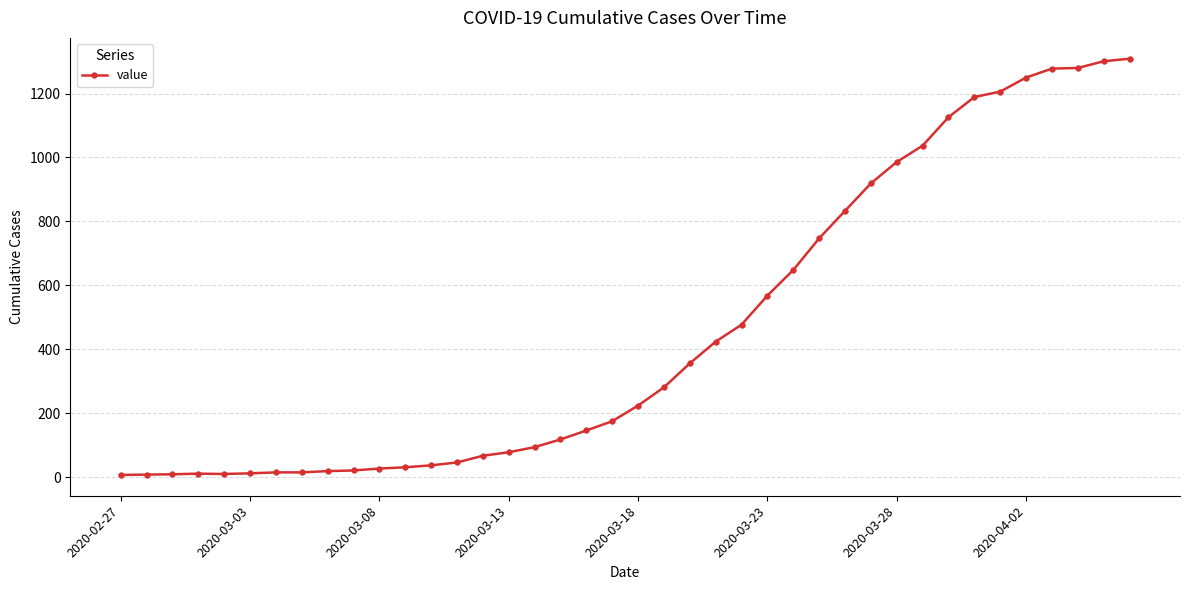

What is the difference between the second highest and second lowest values?

1293